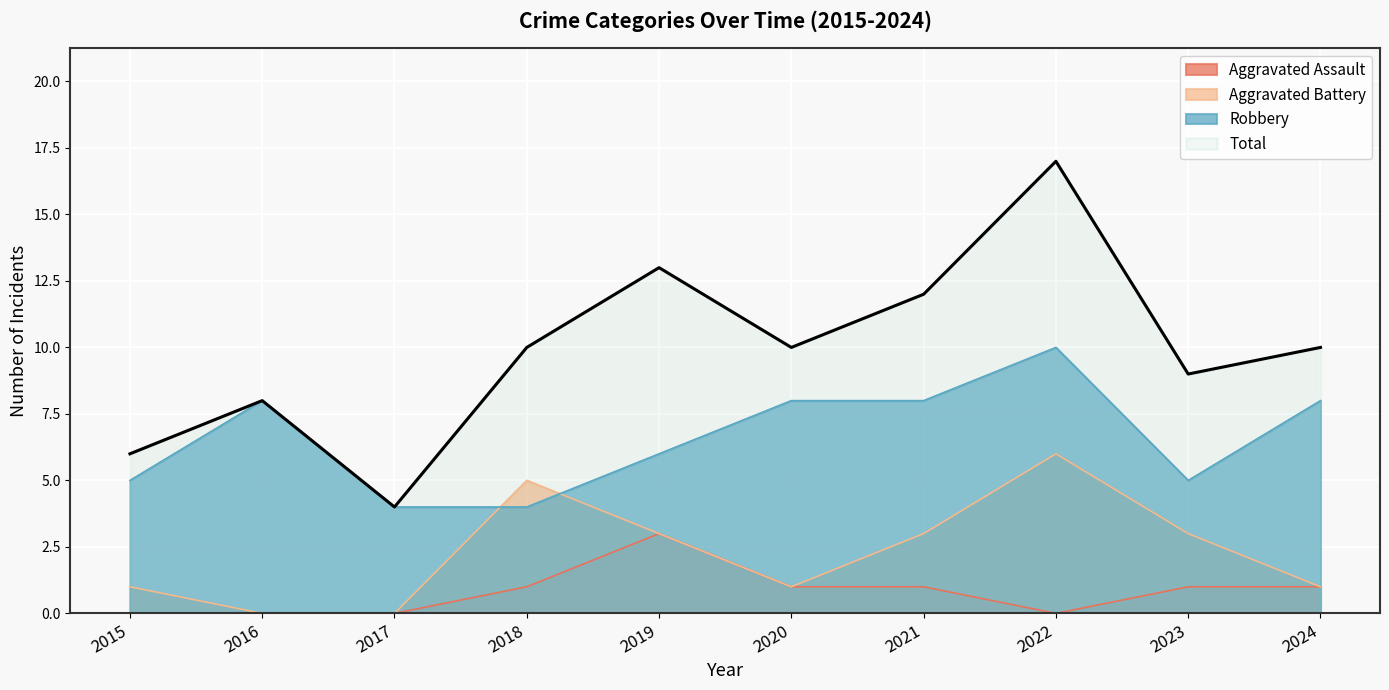

What is the value of the Aggravated Battery point at the 5th from the left?

3